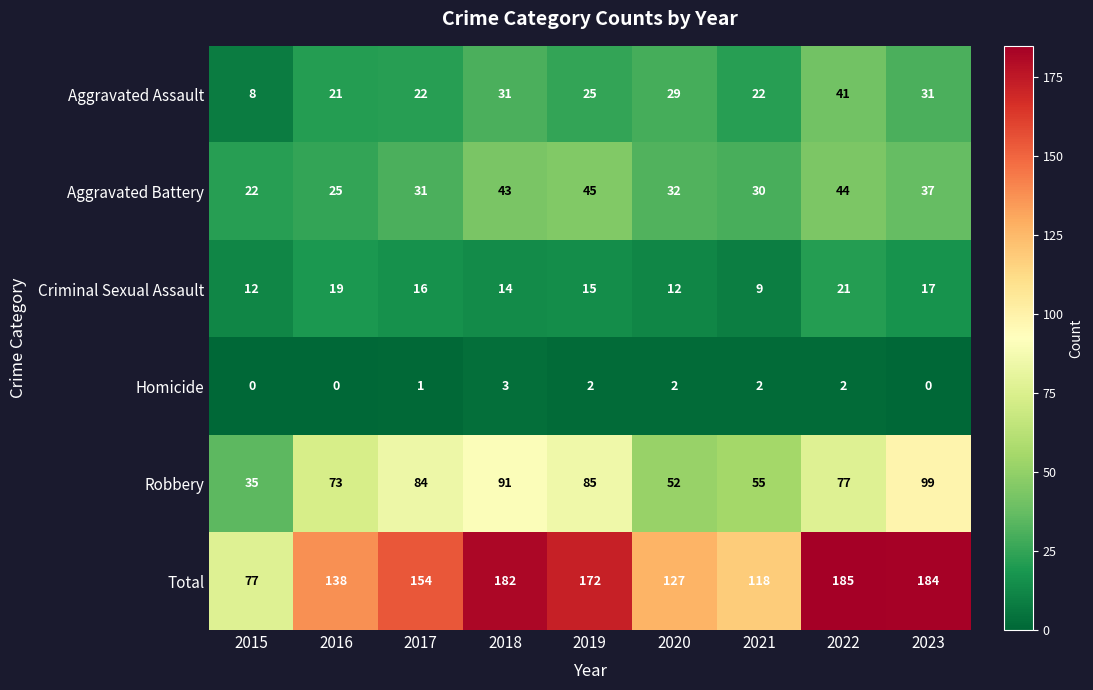

What is the difference between the maximum and minimum values in the Criminal Sexual Assault series?

12